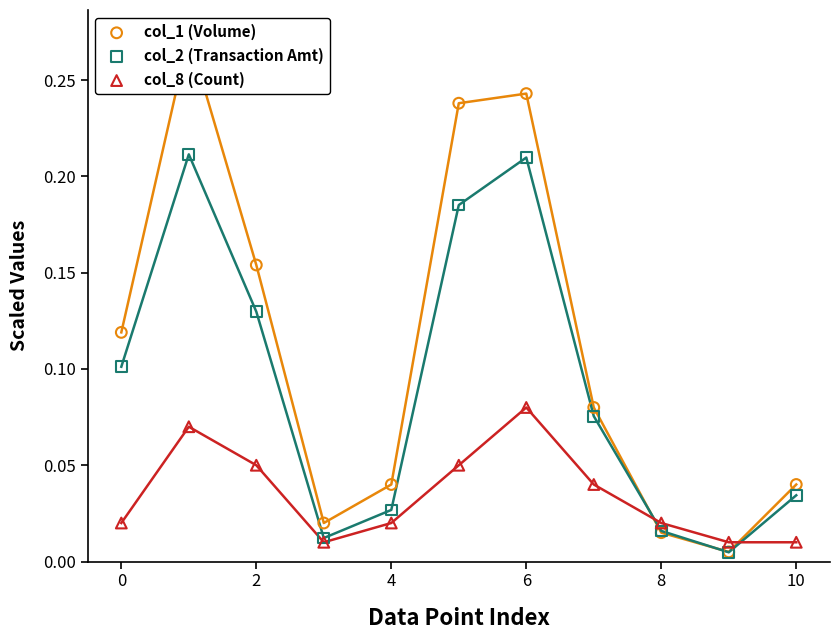

What are all the series names shown in the legend?

col_1 (Volume), col_2 (Transaction Amt), col_8 (Count)